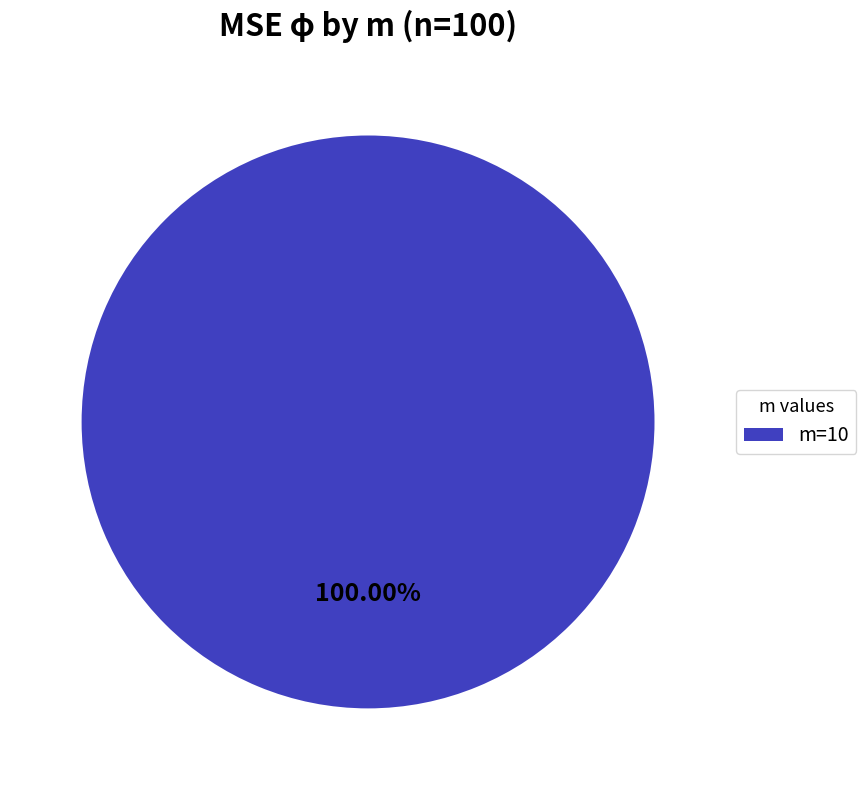

Rank the categories by value from lowest to highest.

m=10